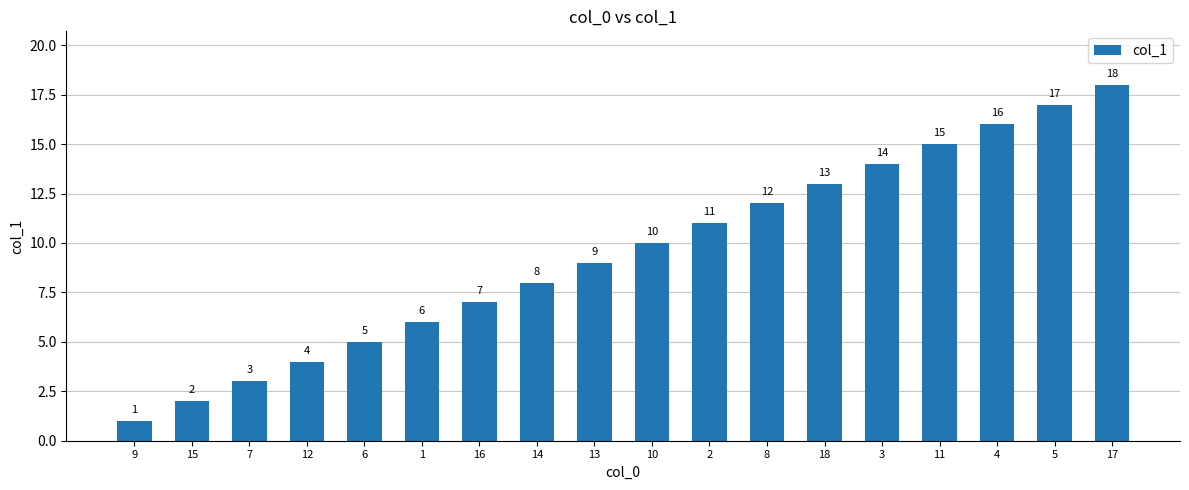

How many data points does each series have?

18